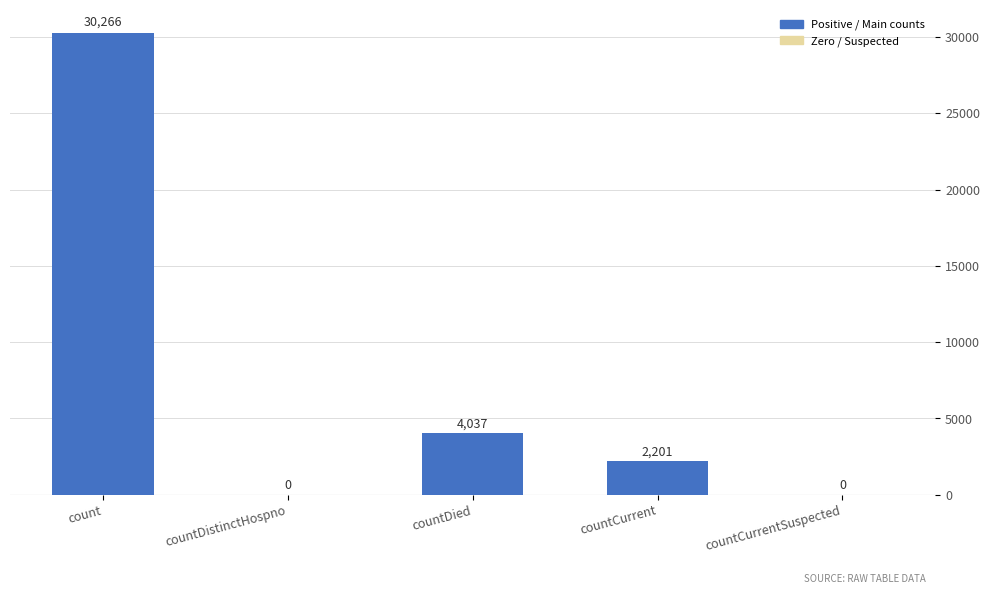

Does the chart contain stacked bars?

No